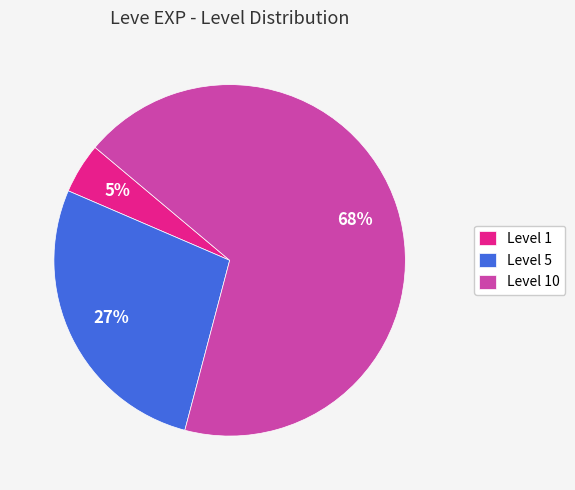

Rank the categories by value from highest to lowest.

Level 10, Level 5, Level 1